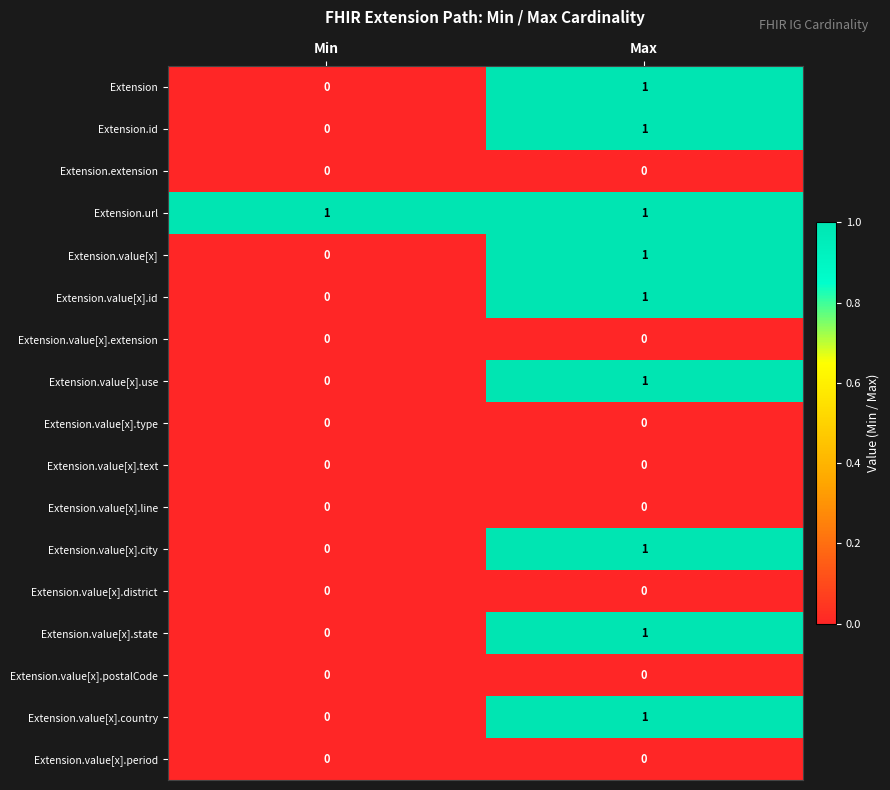

The value of Extension.value[x].country at Max is 1. True or false?

True